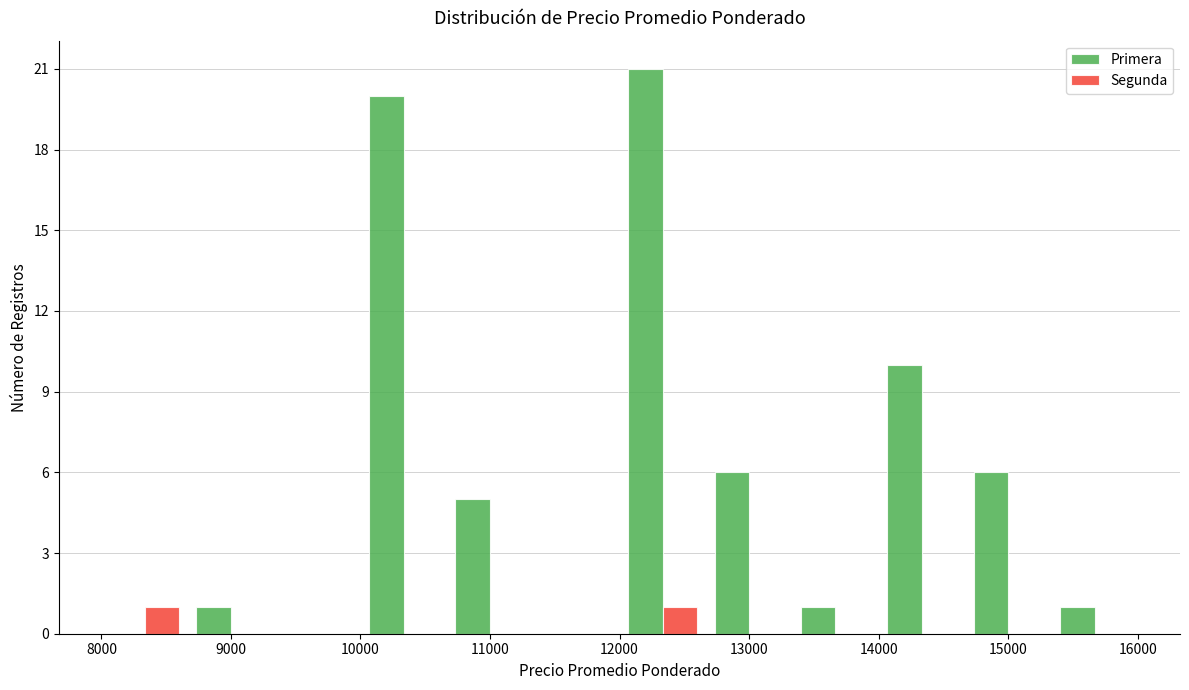

What is the height of the Primera bar covering 10700 to 11300 on the x-axis? Neither the bar edges nor the heights are printed on the chart, so give them approximately, as read against the axes.

5